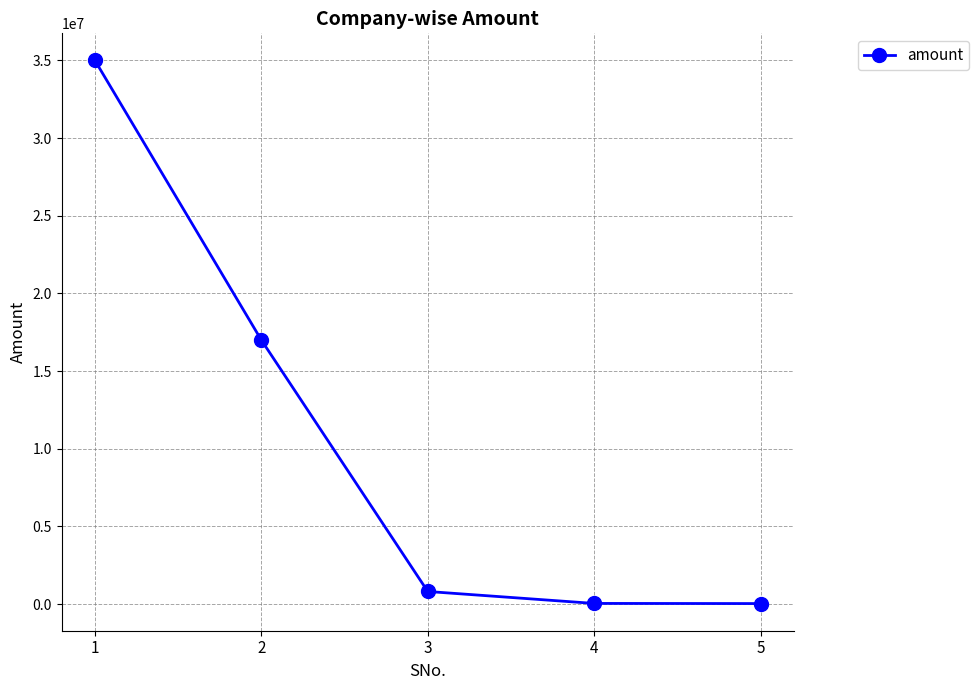

True or false: the data shows 813886 at 3.

True